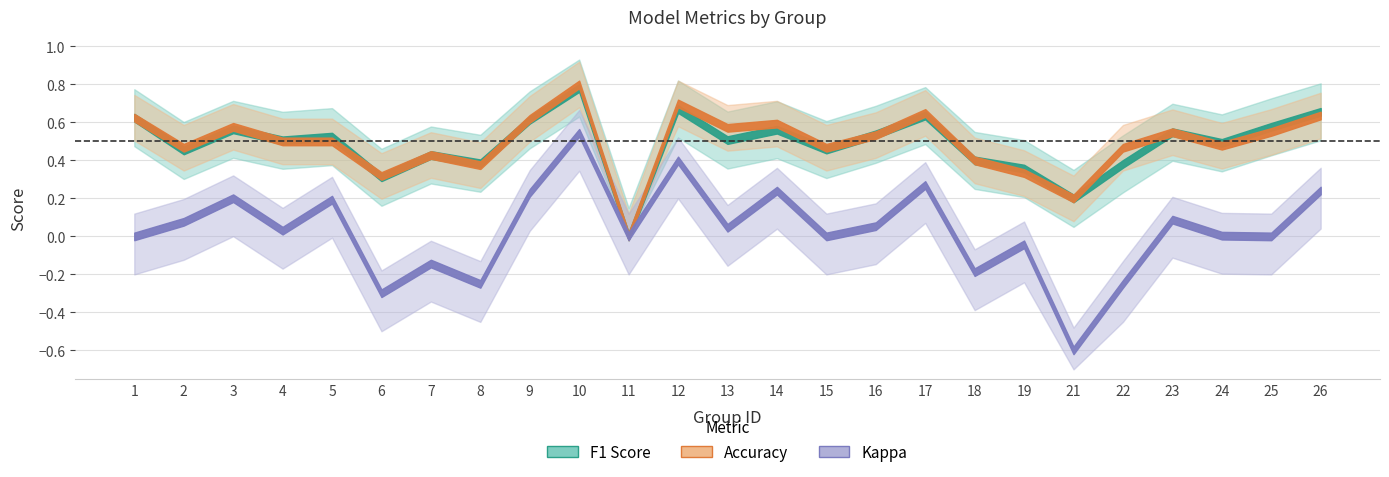

Rank the series at 17 from lowest to highest value.

kappa, f1, accuracy